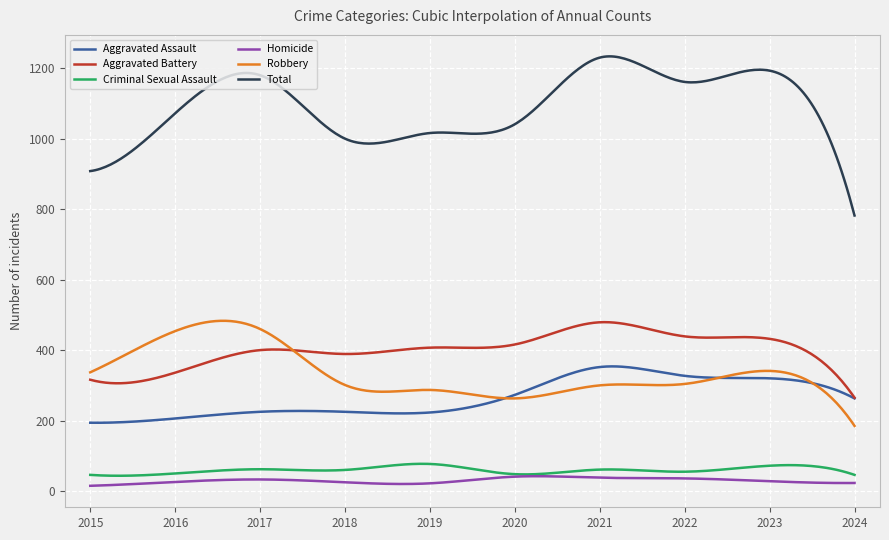

In Robbery, how many points are higher than both neighbors (excluding endpoints)?

4